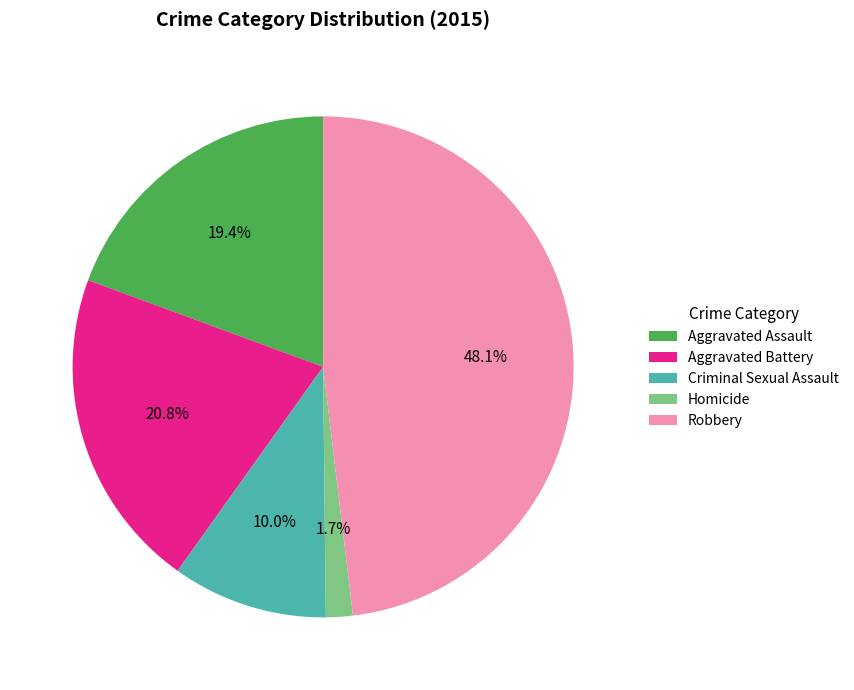

Which slice is the largest?

Robbery